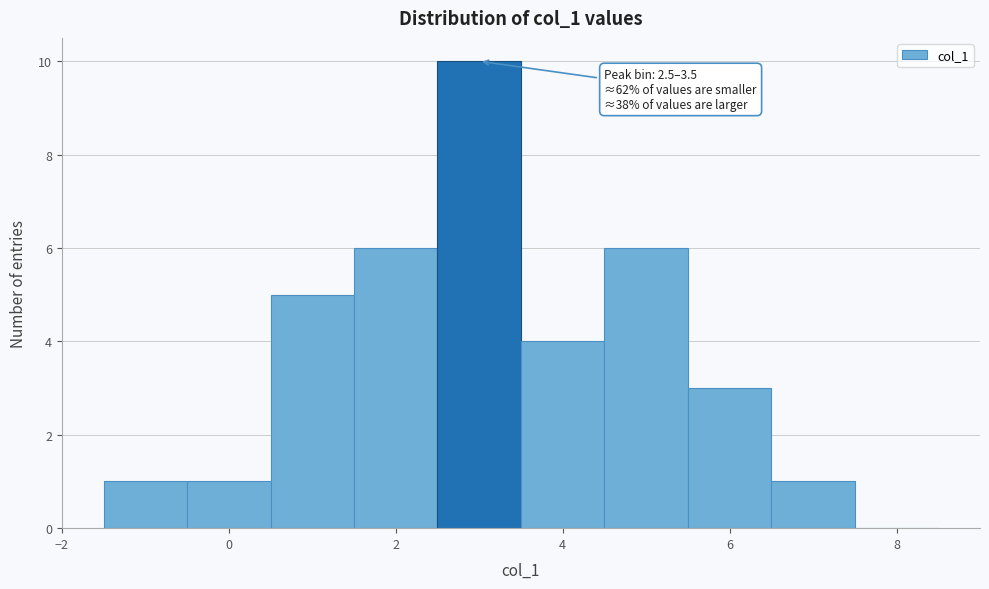

Over which range of the x-axis is the bar tallest?

2.5 to 3.5